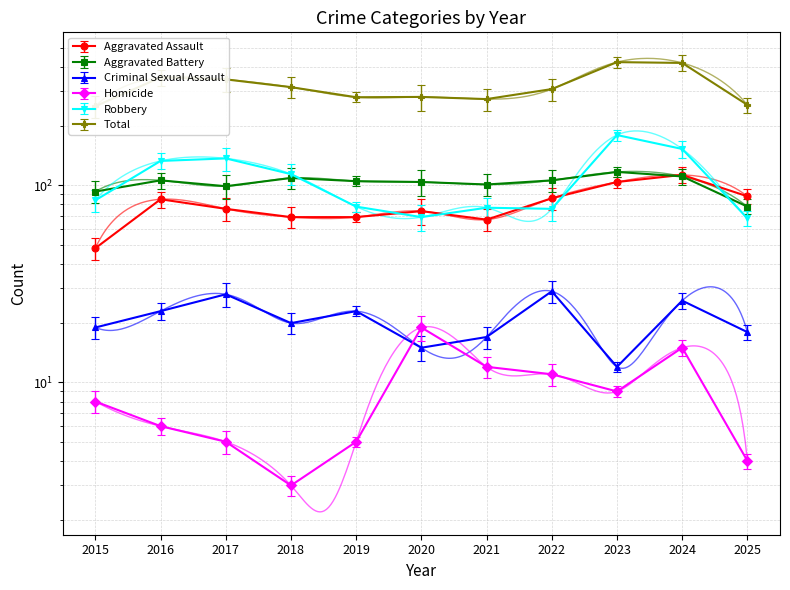

What is the difference between the maximum and minimum values in the Total series?

170